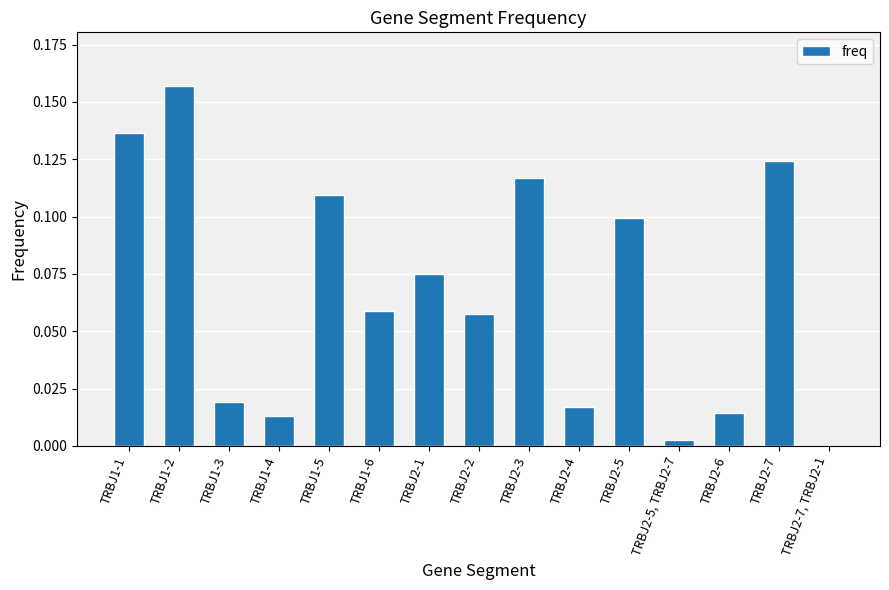

At which category does the chart reach its peak across all series?

TRBJ1-2